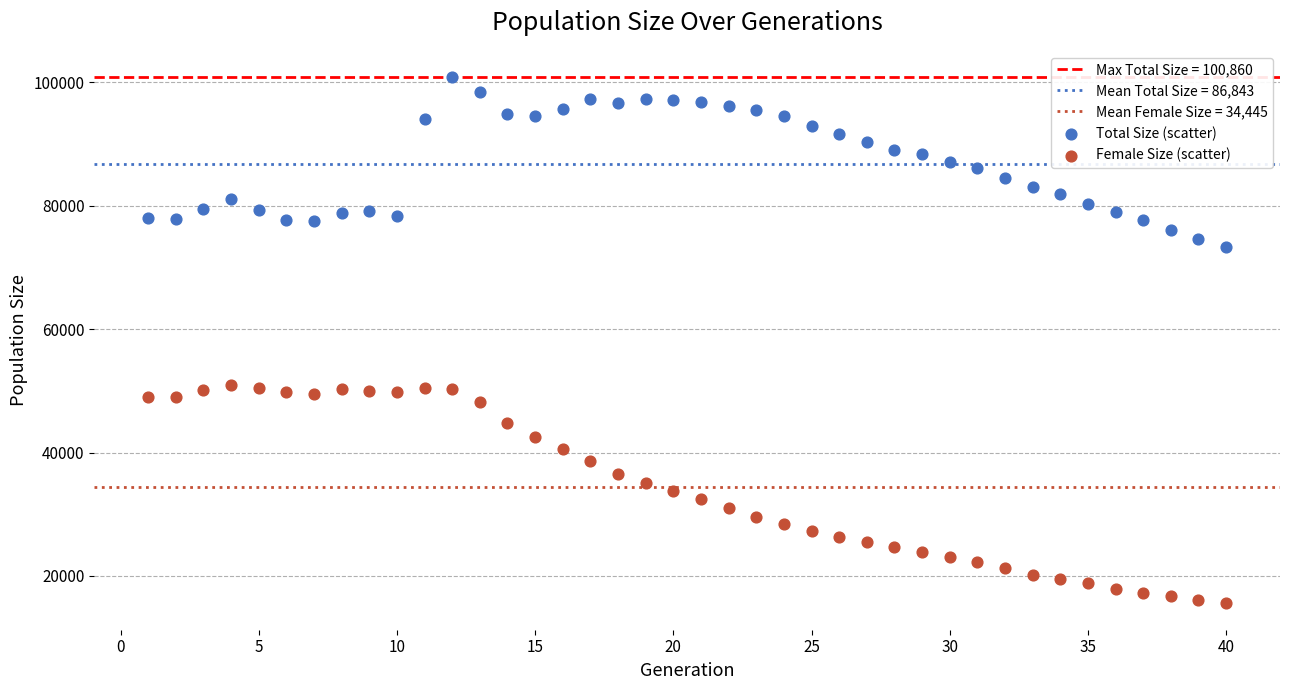

Which series reaches the maximum Y coordinate?

Total Size (scatter)